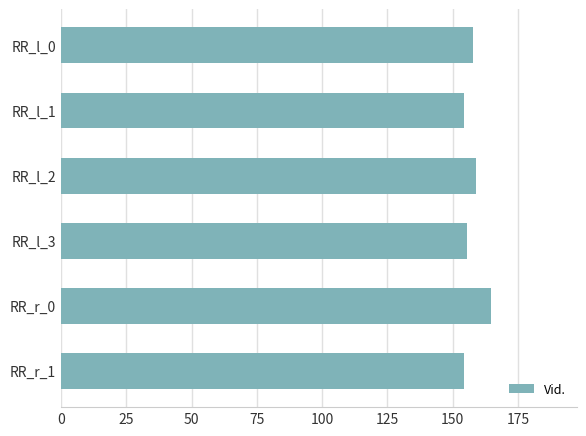

What is the change in value from RR_l_2 to RR_r_1?

-4.8